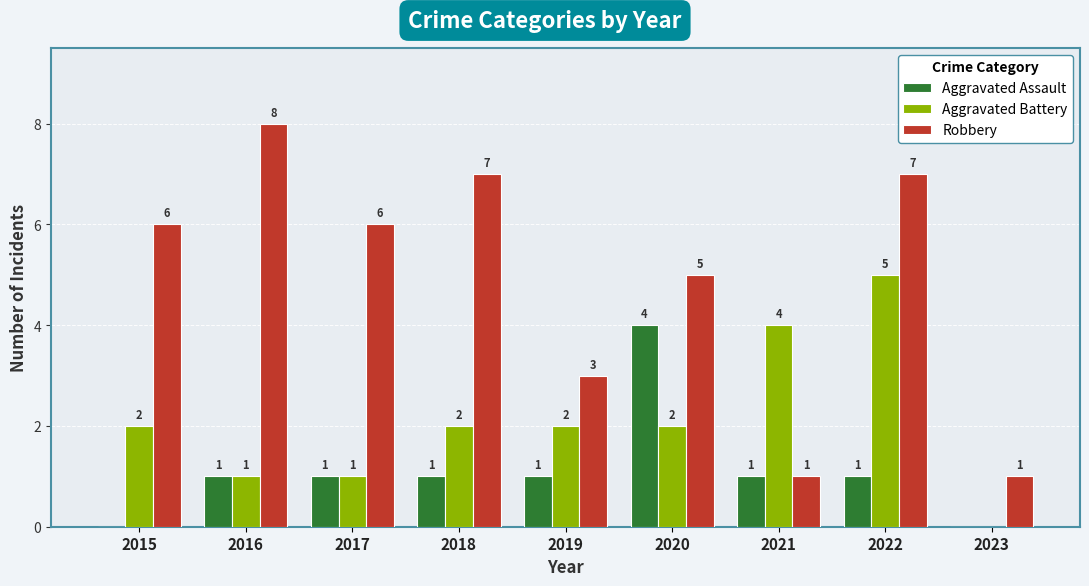

Which category has the highest value in the Aggravated Assault series?

2020